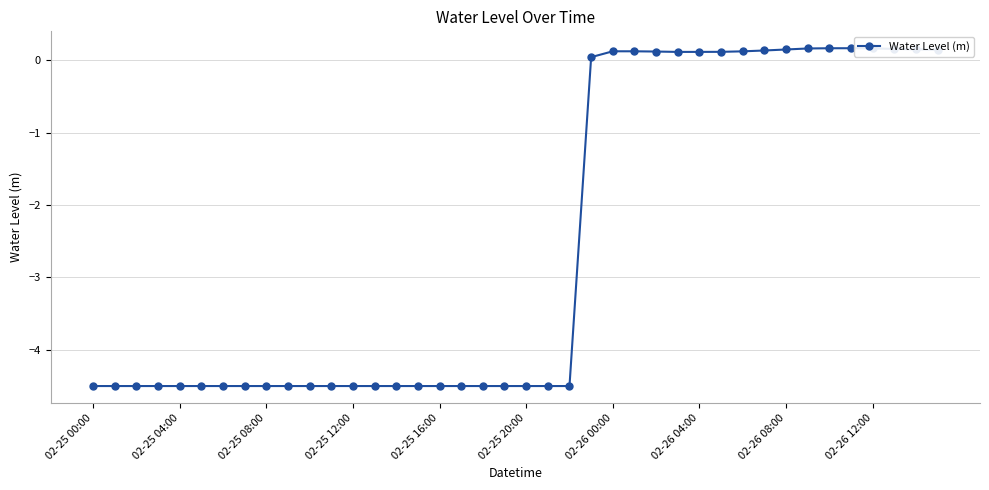

What is the maximum value shown in the chart?

0.2